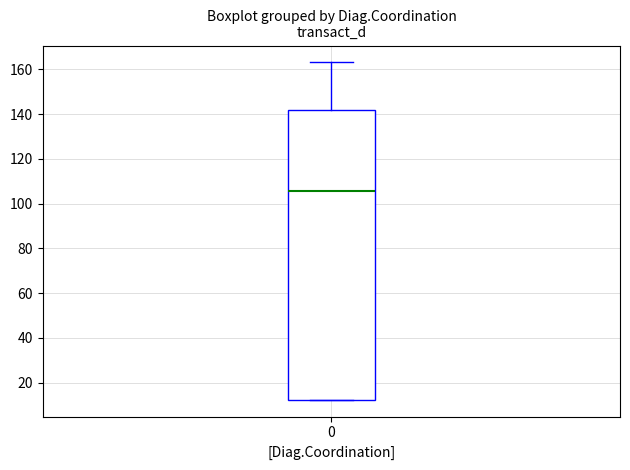

Read this box plot against the y-axis: the position of the median line, the range covered by the box, and the ends of both whiskers. The values are not printed on the chart, so give them approximately, as read against the axis.

median 106, box 12 to 142, whiskers 12 to 164